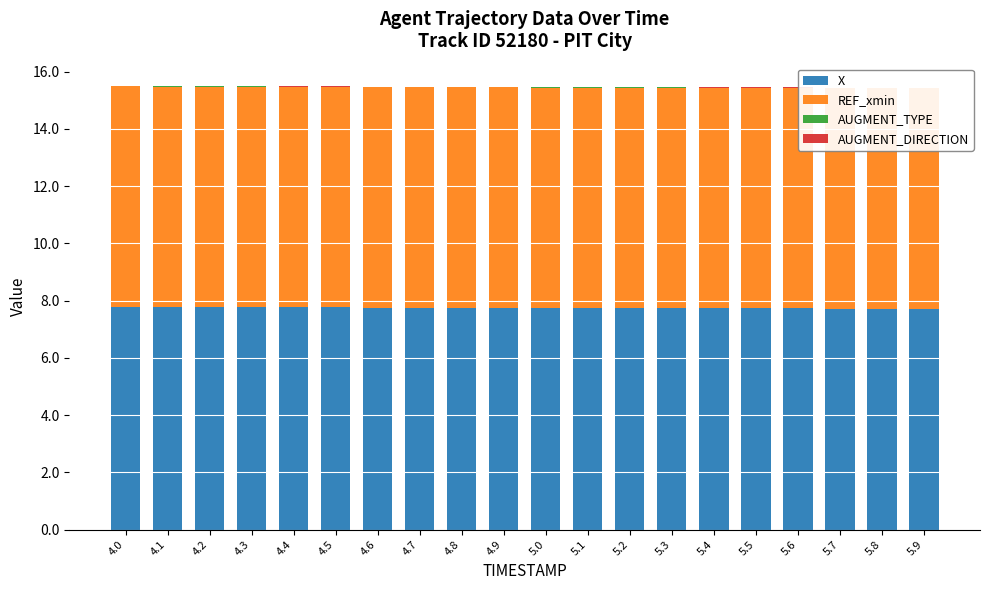

Which series changed the most between 4.7 and 5.0?

X